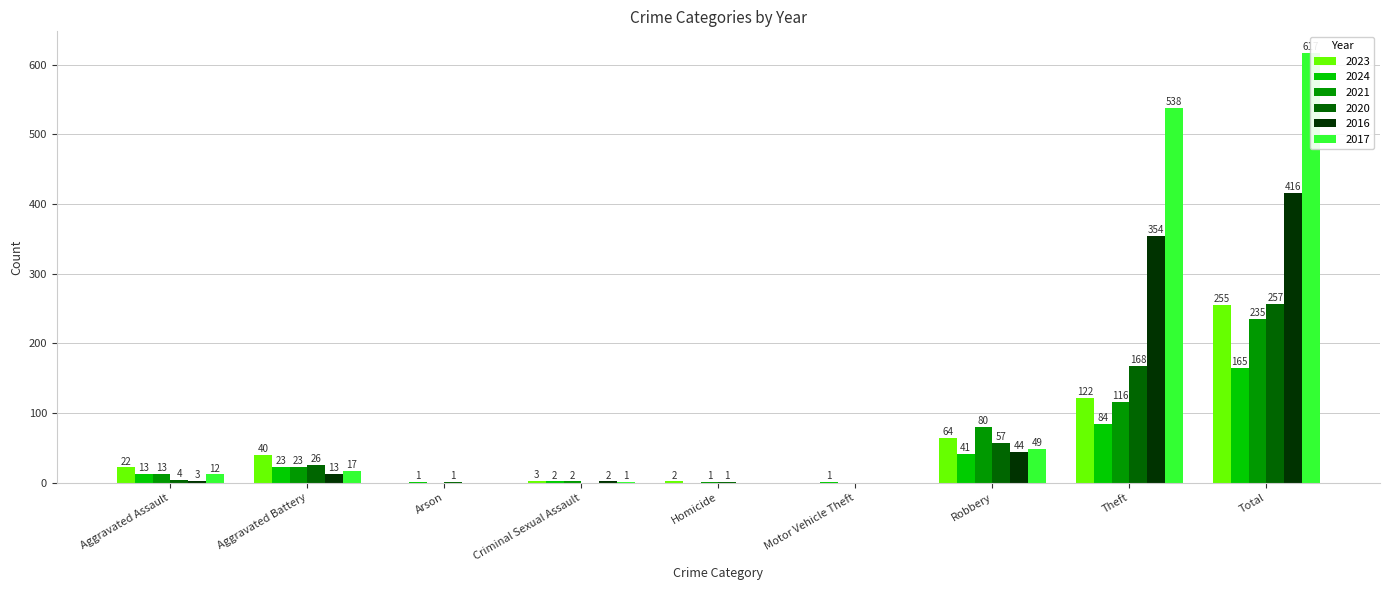

What is the difference between the maximum and minimum values in the 2016 series?

416